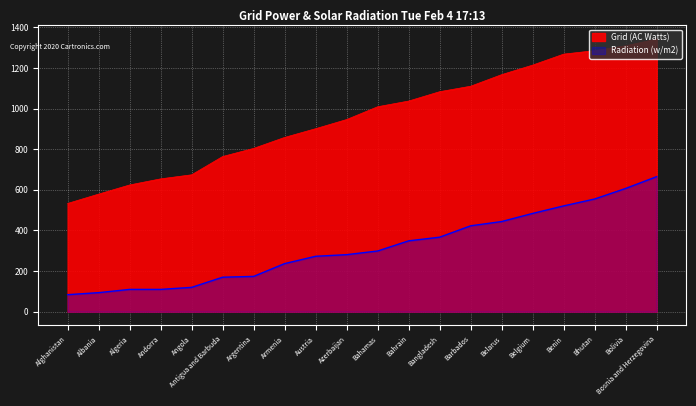

What is the label of the 16th point from the left?

Belgium